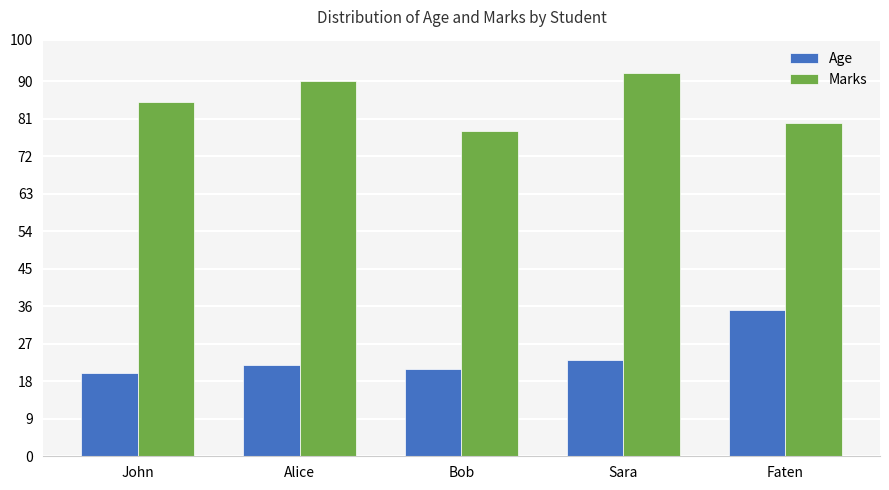

The value of Marks at Sara is 40. True or false?

False